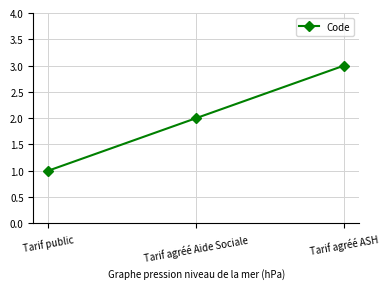

Which category has the lowest value across all series?

Tarif public